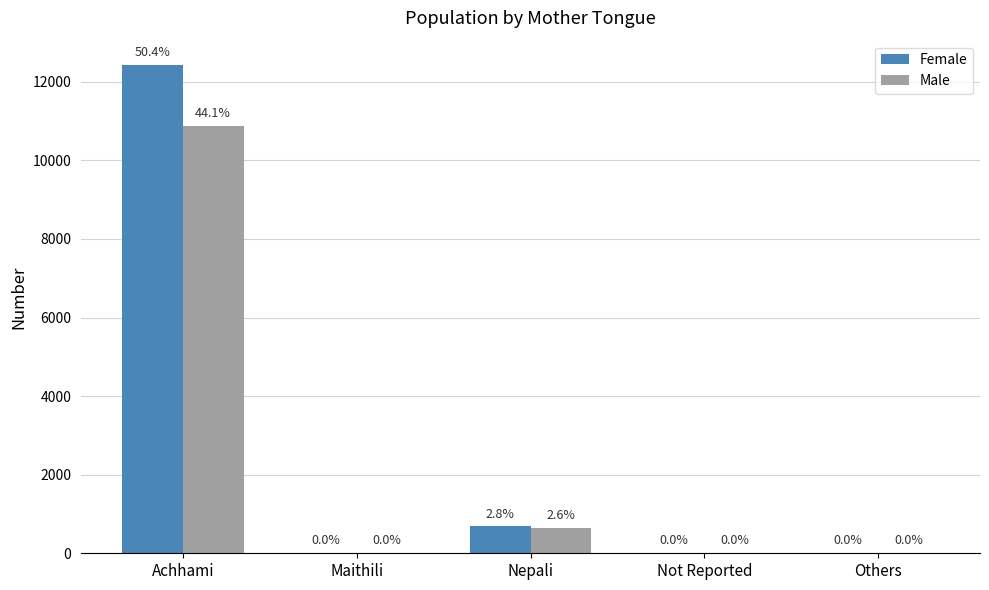

How many groups of bars are there?

5